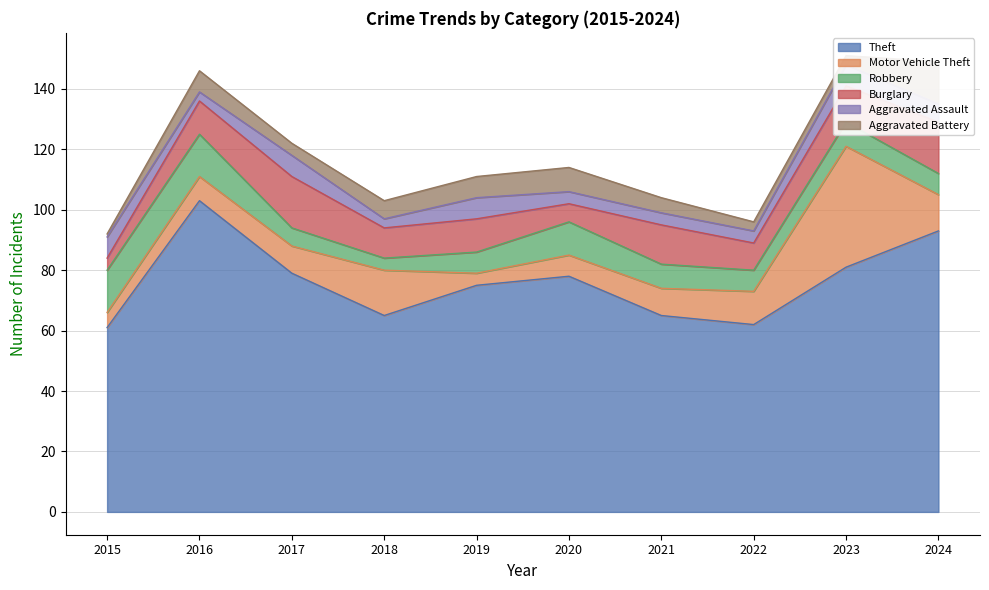

The Theft series shows 139 at 2017. True or false?

False